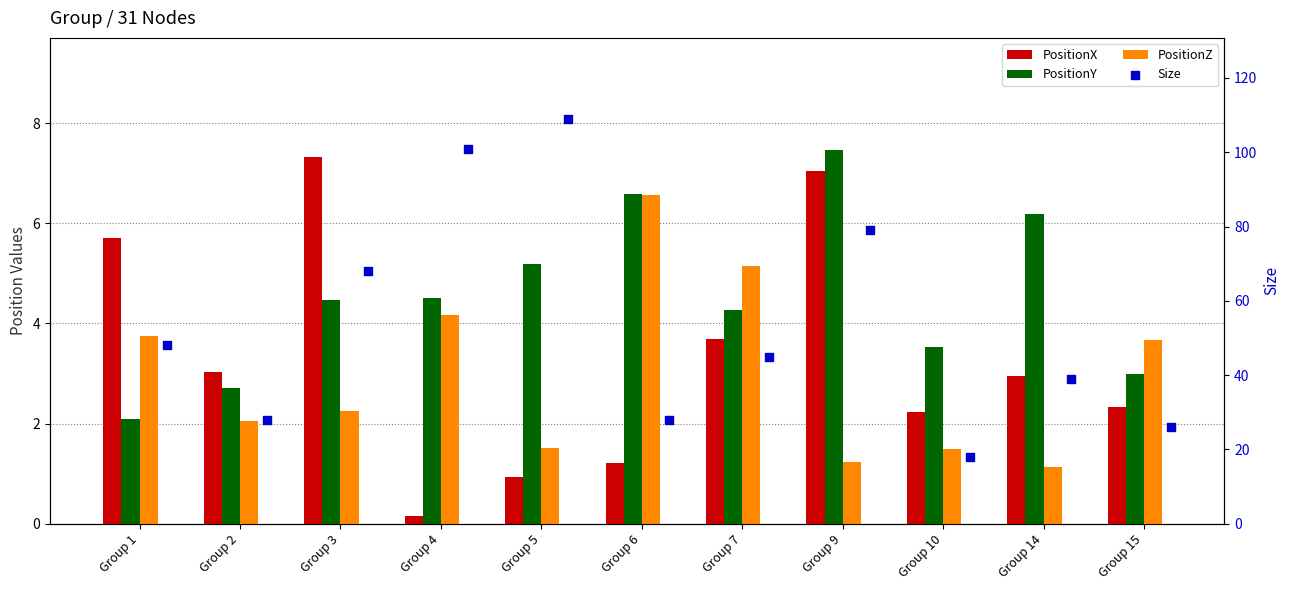

Which series has the largest total across all categories?

Size